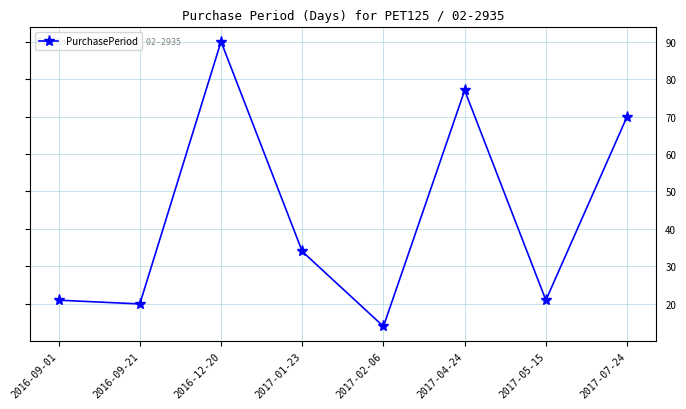

True or false: the data has more than 0 interior local peaks.

True